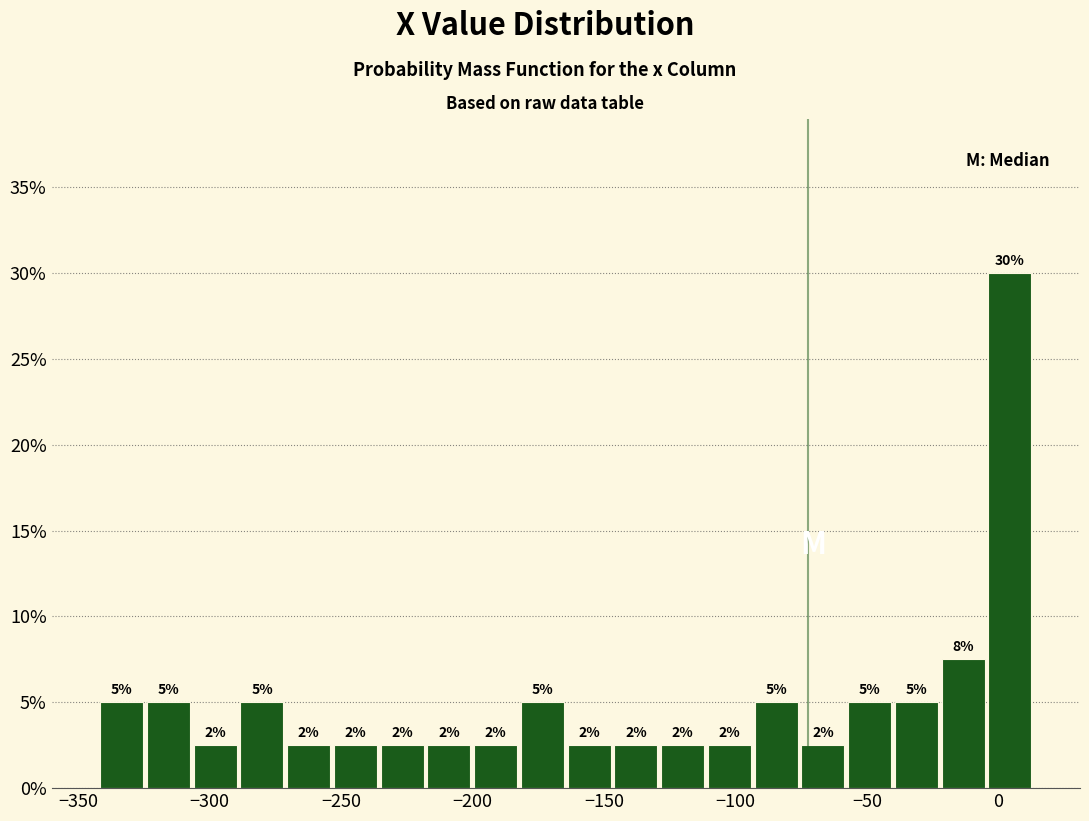

Read against the x-axis, roughly where is the centre of the tallest bar?

5